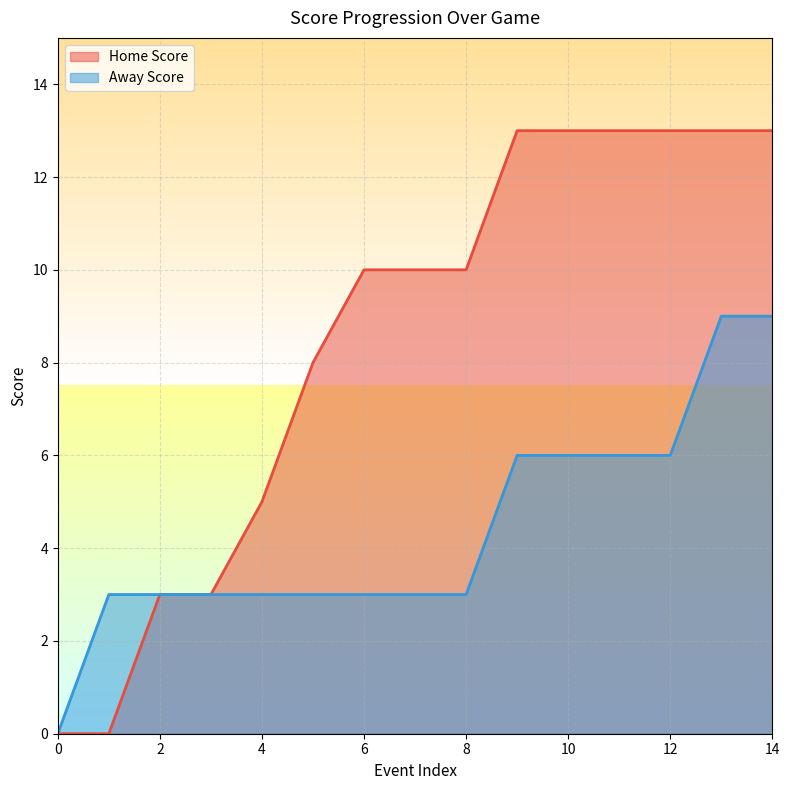

The value of Away Score at 6 is 3. True or false?

True